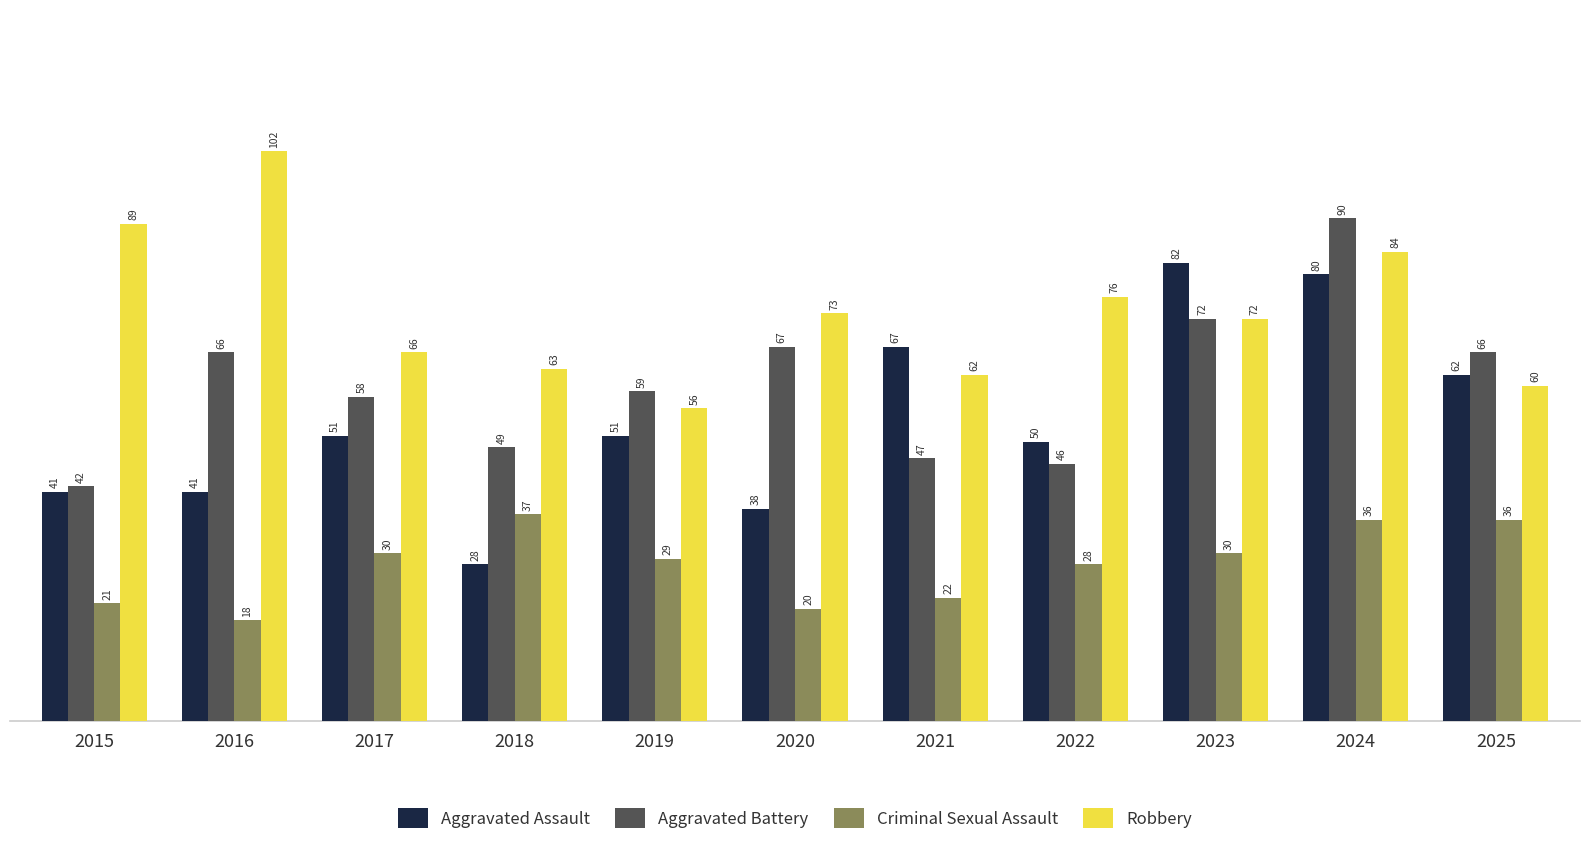

True or false: Criminal Sexual Assault has a value of 36 at 2015.

False